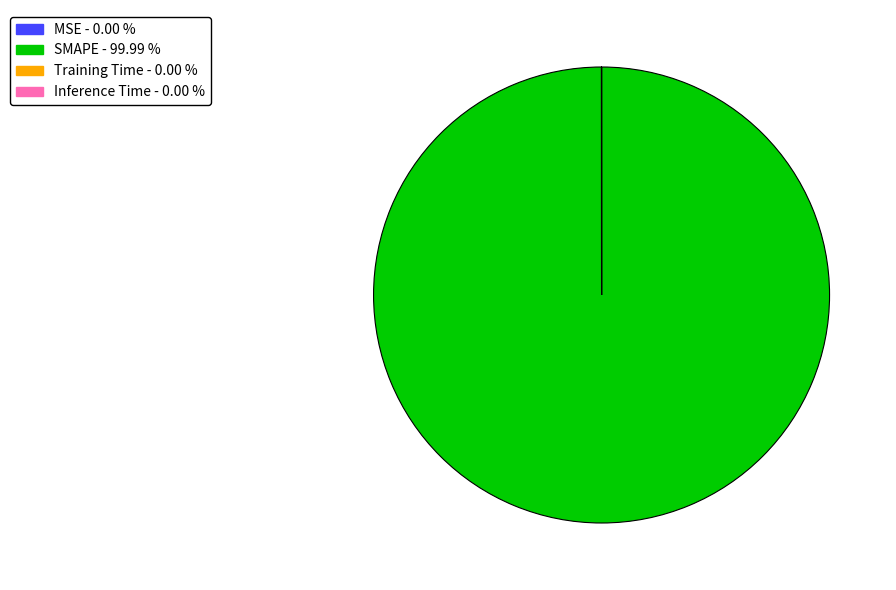

Is there any slice that represents more than half of the pie?

Yes